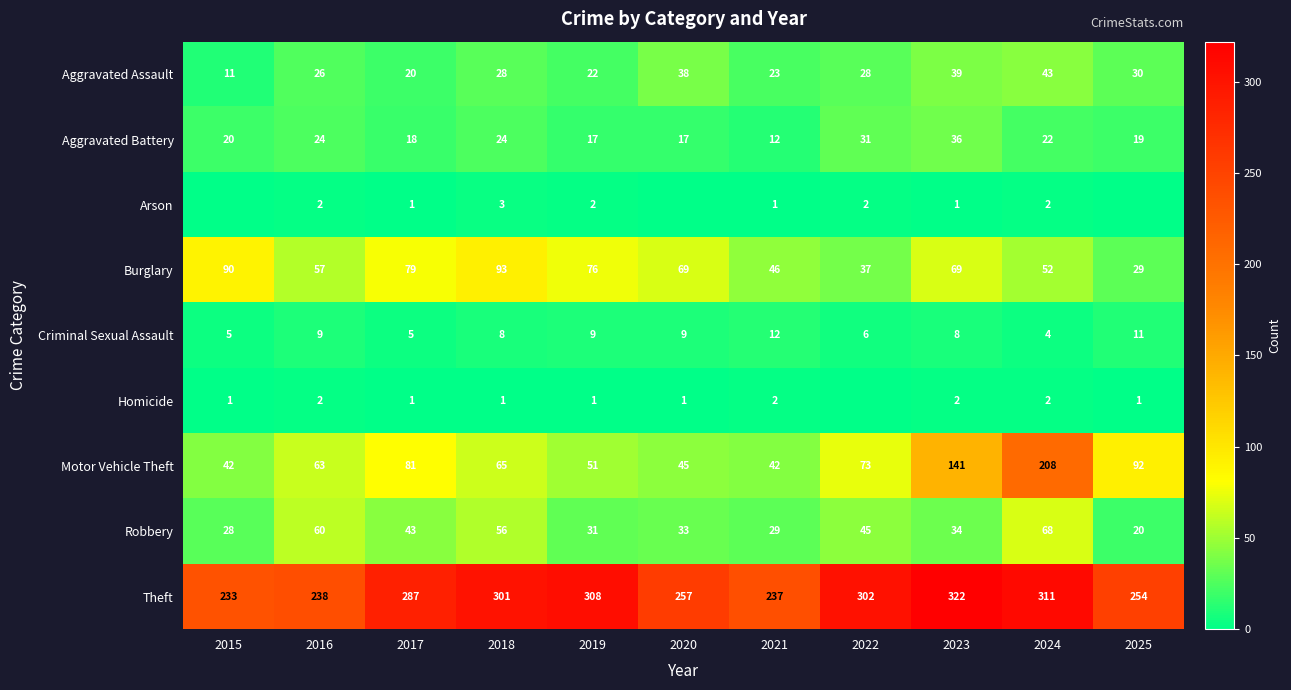

What is the sum of all Theft values?

3050